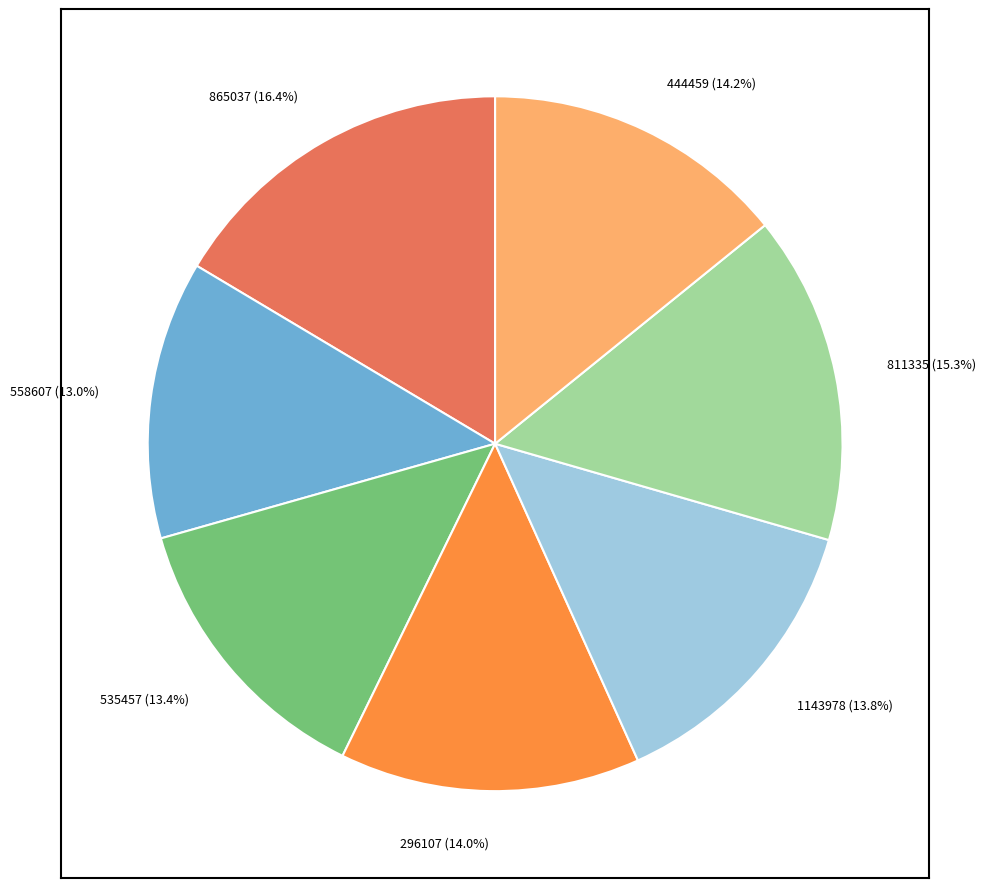

Does any single category account for the majority?

No